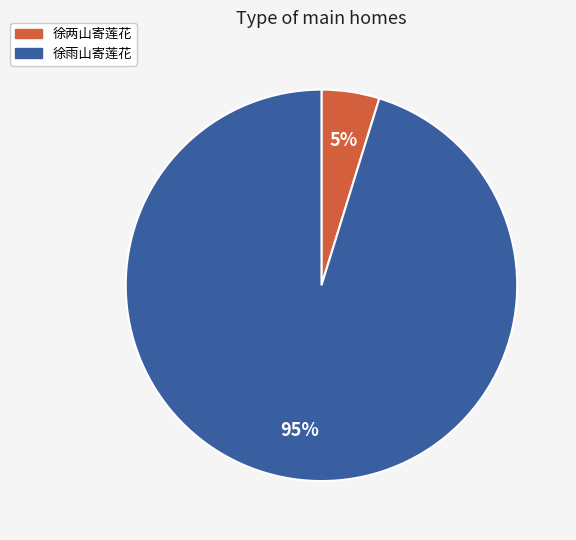

To the nearest percent, what percentage of the pie is 徐雨山寄莲花?

95%